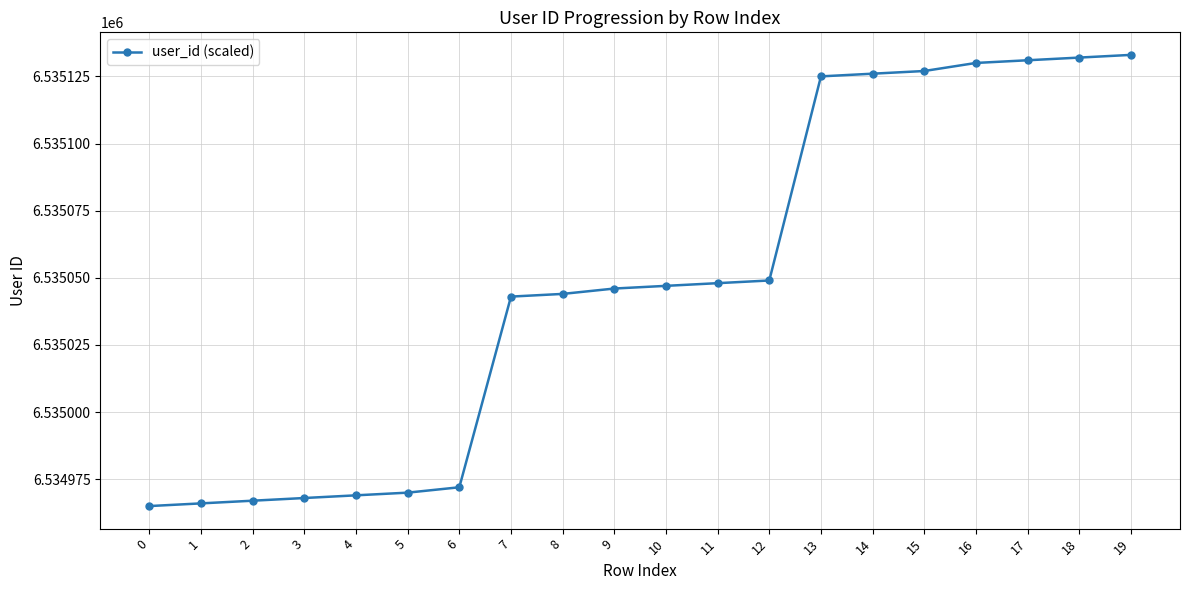

Is it true that the value at 6 is 9647027?

False